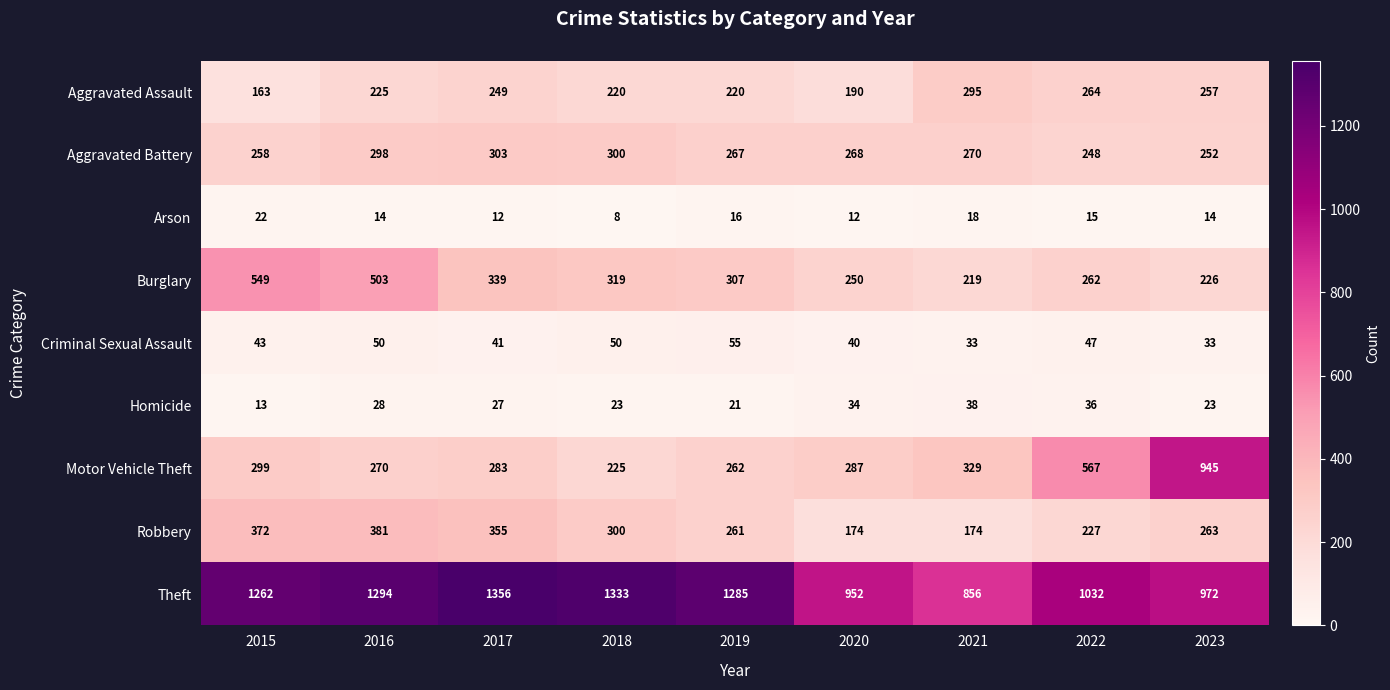

Which category has the highest value across all series?

2017